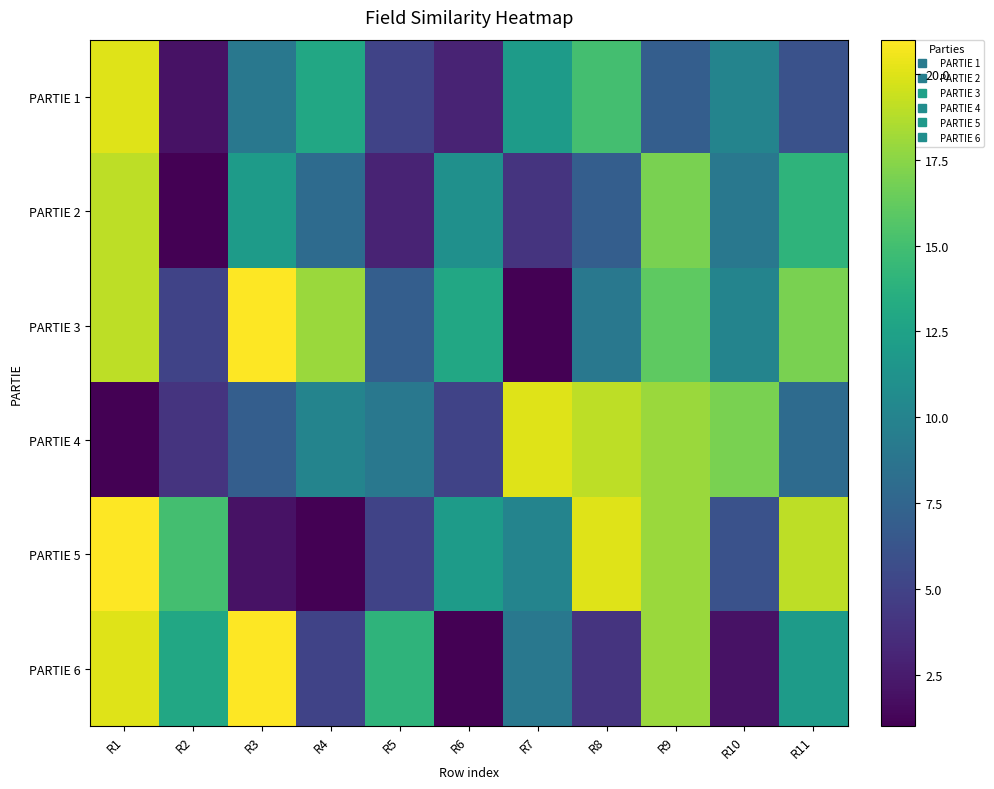

Reading left to right, transcribe all the data shown in this chart.

PARTIE 1: R1=20	R2=2	R3=9	R4=13	R5=5	R6=3	R7=12	R8=15	R9=7	R10=10	R11=6
PARTIE 2: R1=19	R2=1	R3=12	R4=8	R5=3	R6=11	R7=4	R8=7	R9=17	R10=9	R11=14
PARTIE 3: R1=19	R2=5	R3=21	R4=18	R5=7	R6=13	R7=1	R8=9	R9=16	R10=10	R11=17
PARTIE 4: R1=1	R2=4	R3=7	R4=10	R5=9	R6=5	R7=20	R8=19	R9=18	R10=17	R11=8
PARTIE 5: R1=21	R2=15	R3=2	R4=1	R5=5	R6=12	R7=10	R8=20	R9=18	R10=6	R11=19
PARTIE 6: R1=20	R2=13	R3=21	R4=5	R5=14	R6=1	R7=9	R8=4	R9=18	R10=2	R11=12